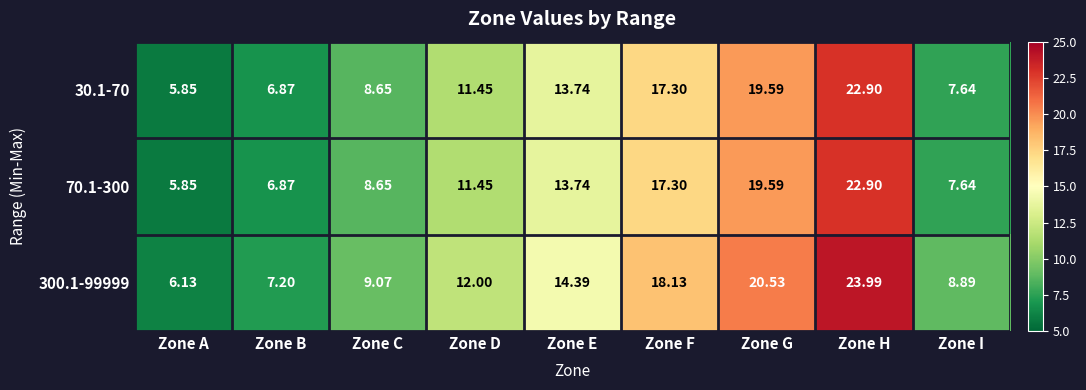

At which label does 300.1-99999 reach its peak?

Zone H